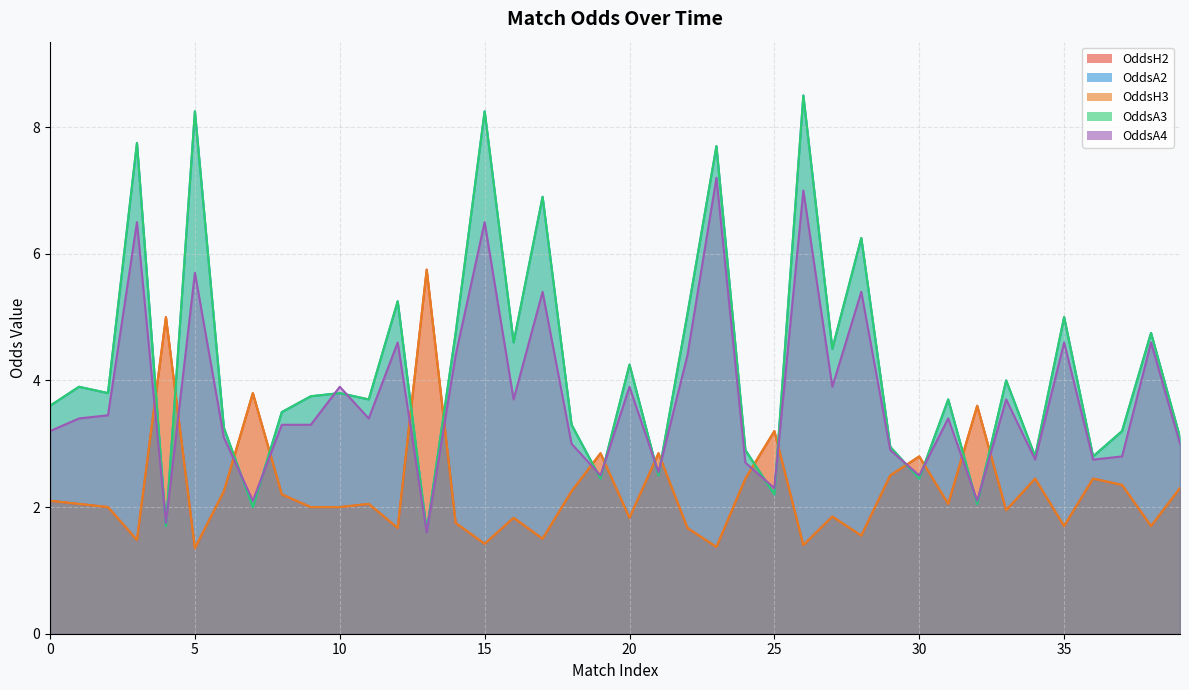

How many data points does each series have?

40